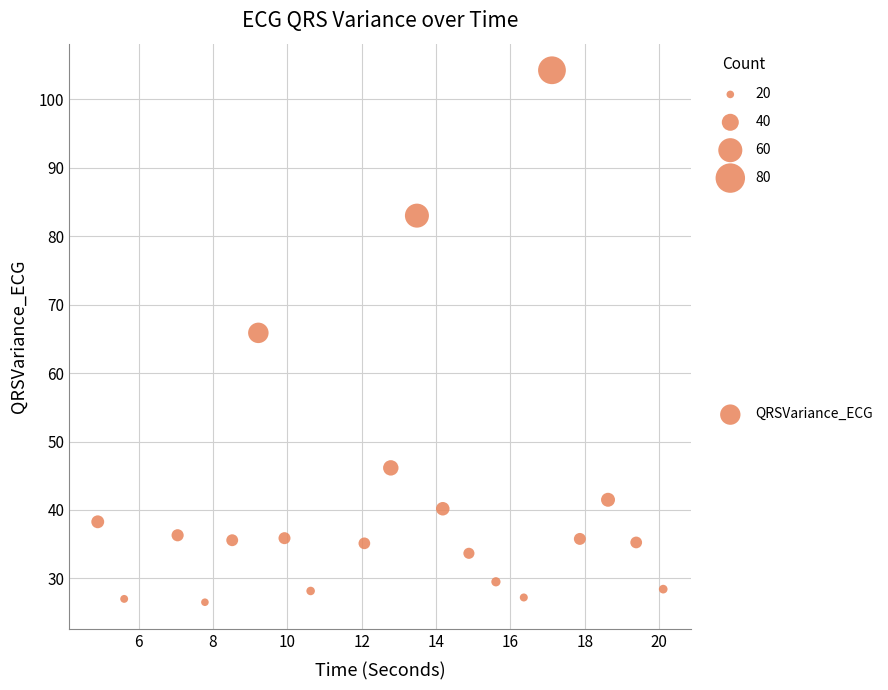

What Y value in the scatter plot is closest to 65?

65.9